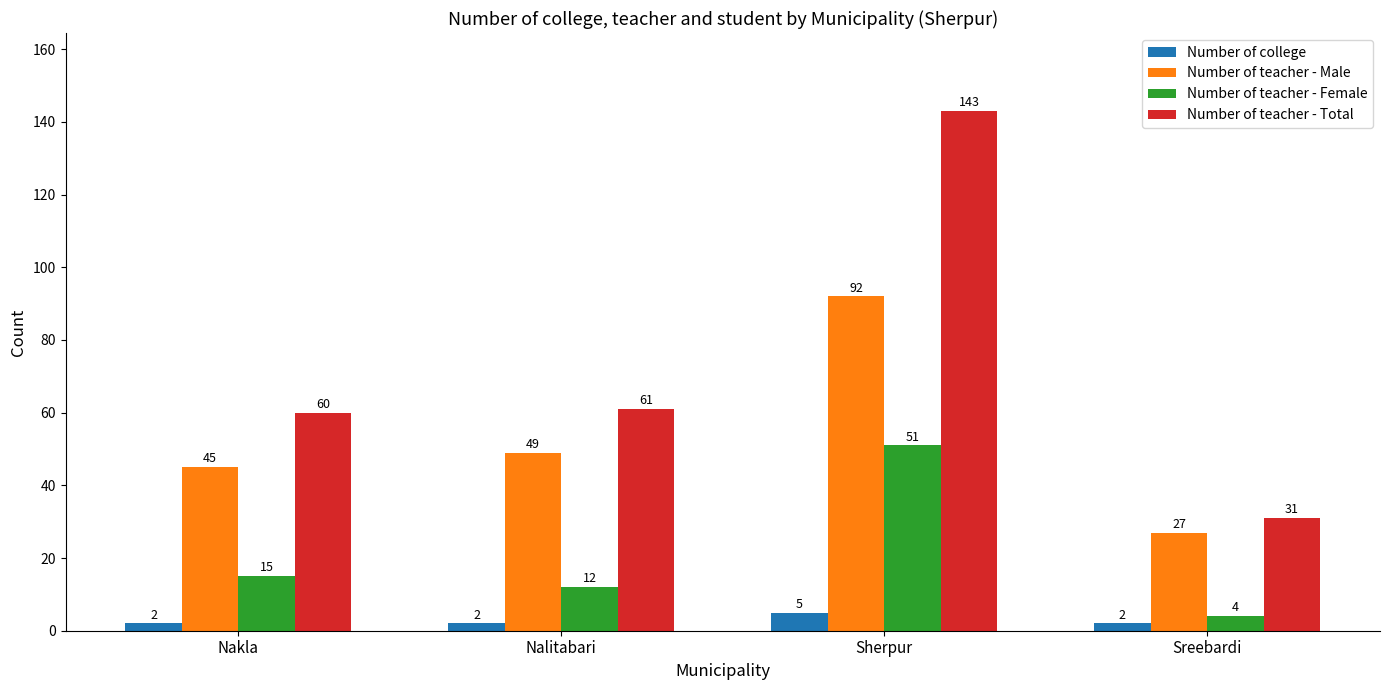

True or false: Number of teacher - Female has a value of 34 at Sherpur.

False